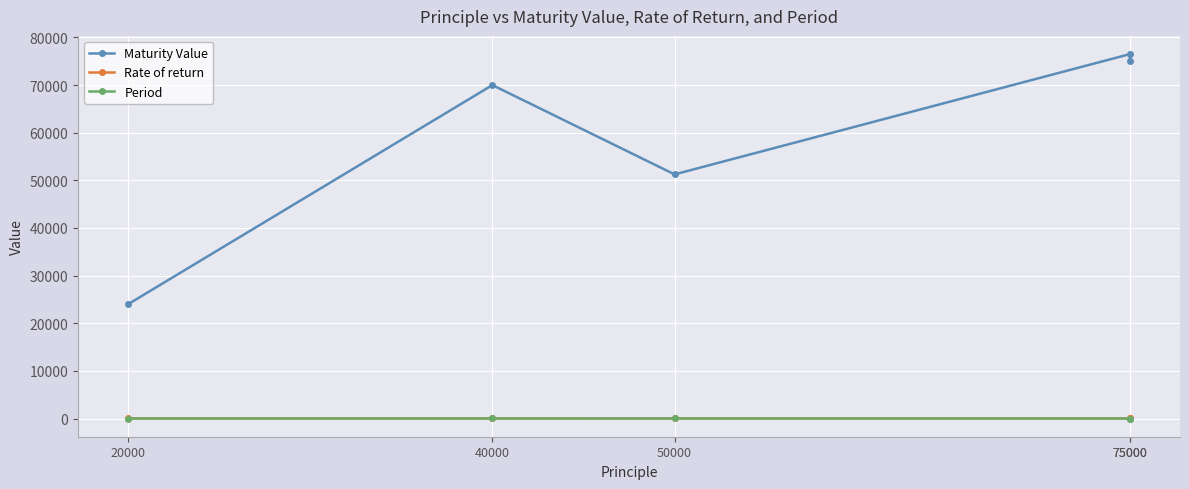

At which label is Rate of return closest to 12?

75000